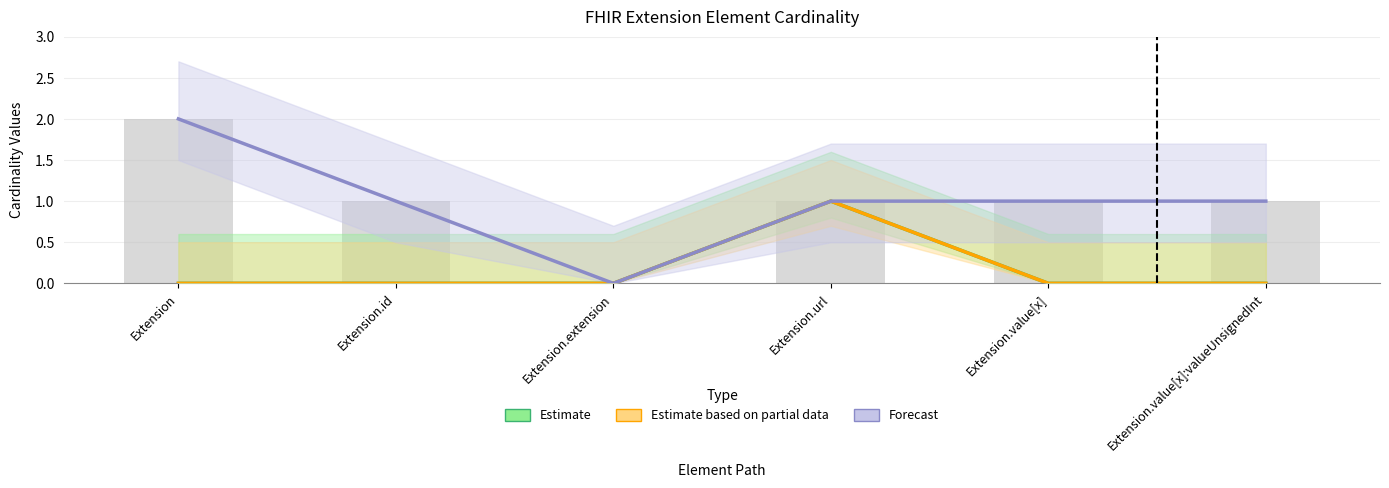

Which series has the largest total across all categories?

Forecast (Max)